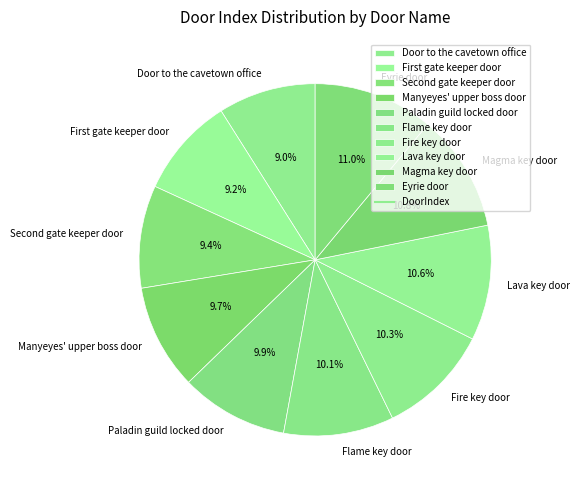

What portion of the pie excludes Manyeyes' upper boss door?

90.3%